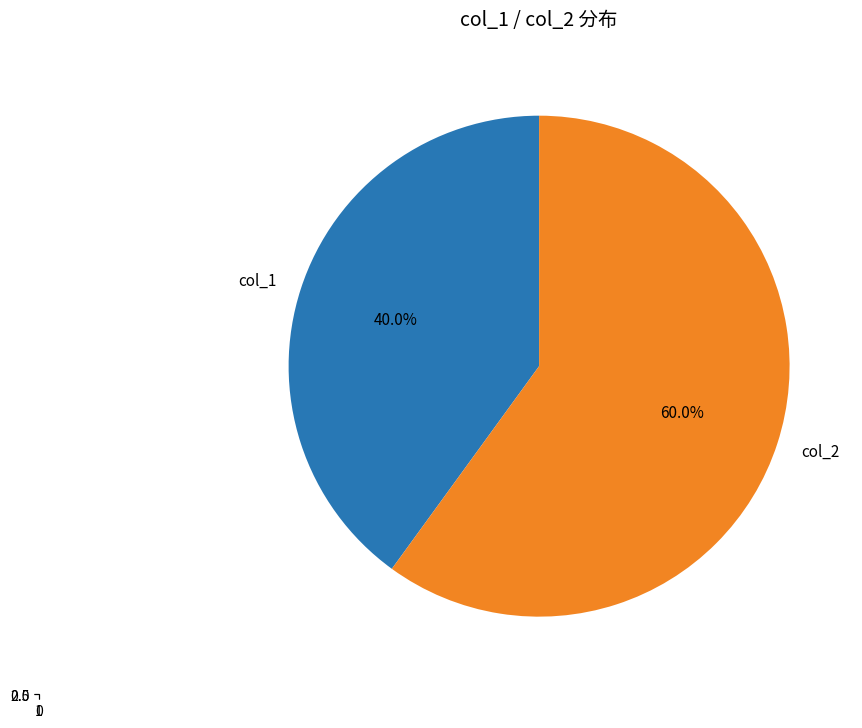

What percentage is the col_1 slice, to the nearest percent?

40%